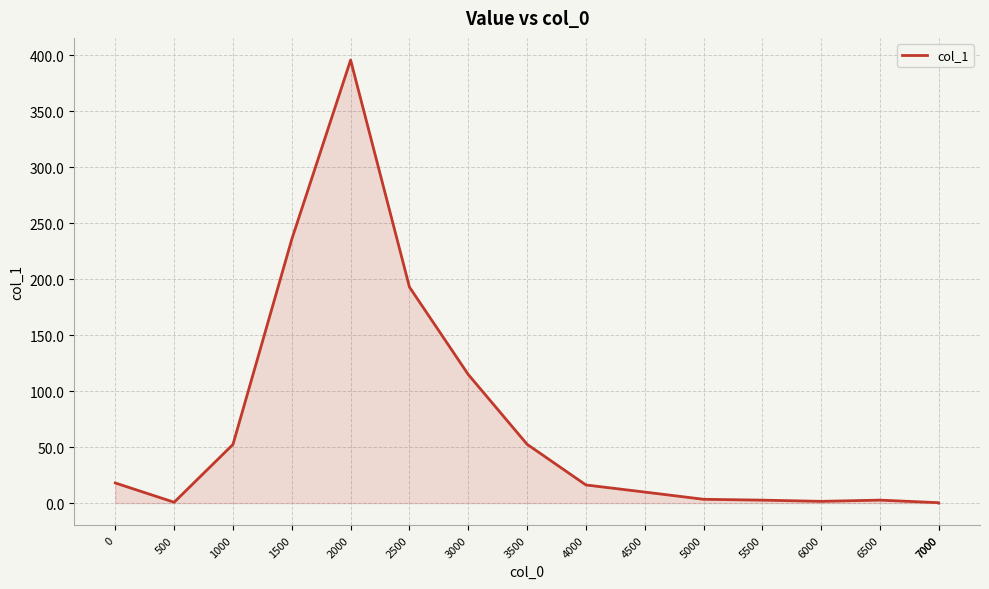

What is the change in value from 1000 to 7000?

-52.4